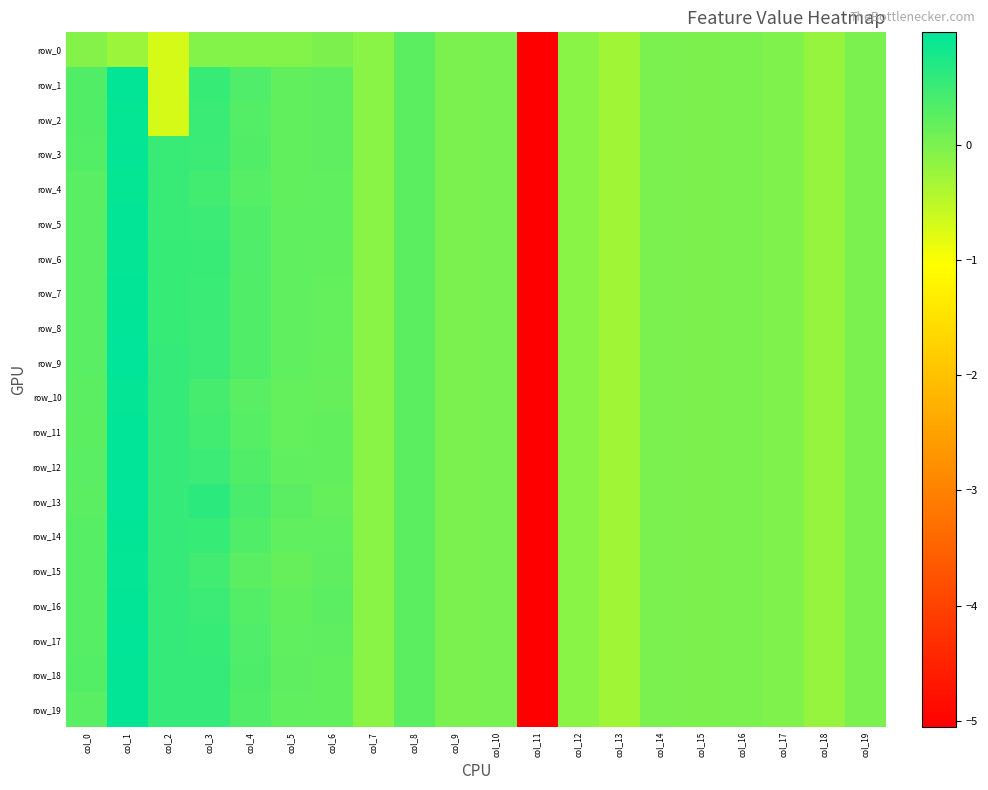

What is the greatest value displayed?

1.0